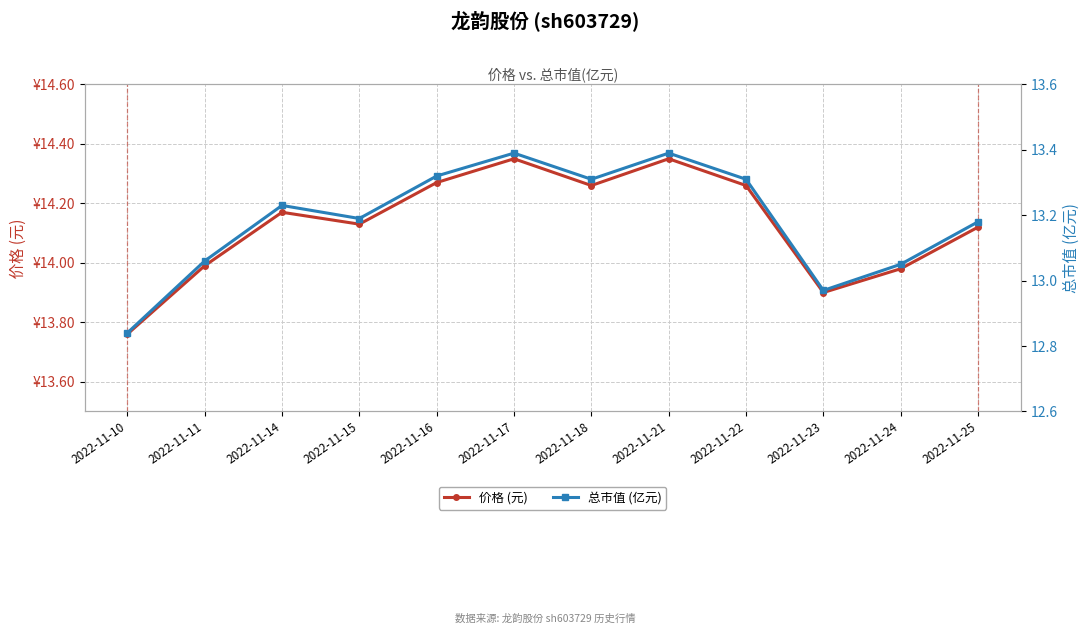

Which series has the widest spread of values?

价格 (元)